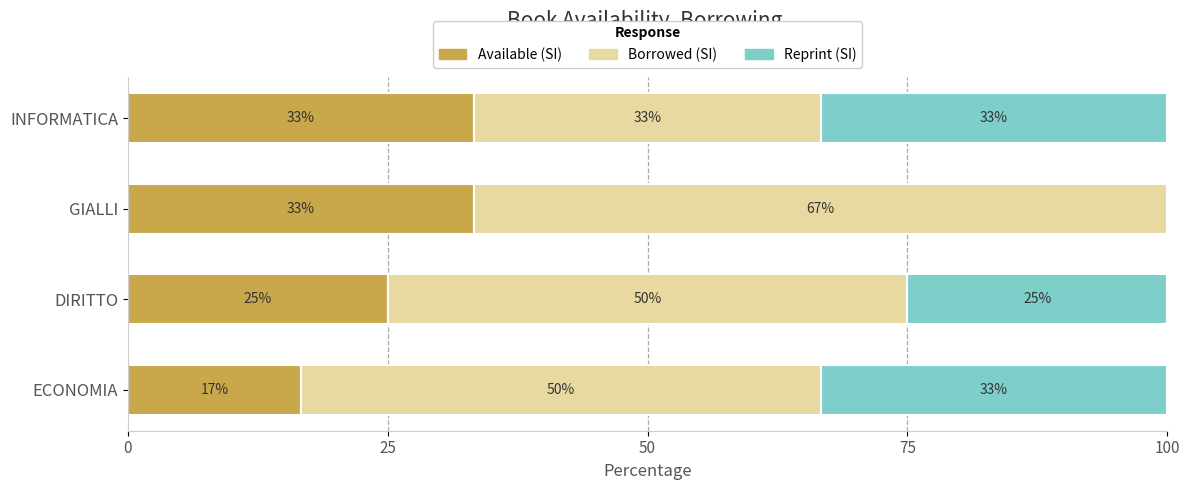

Which series has the largest range (max minus min)?

Borrowed (SI)